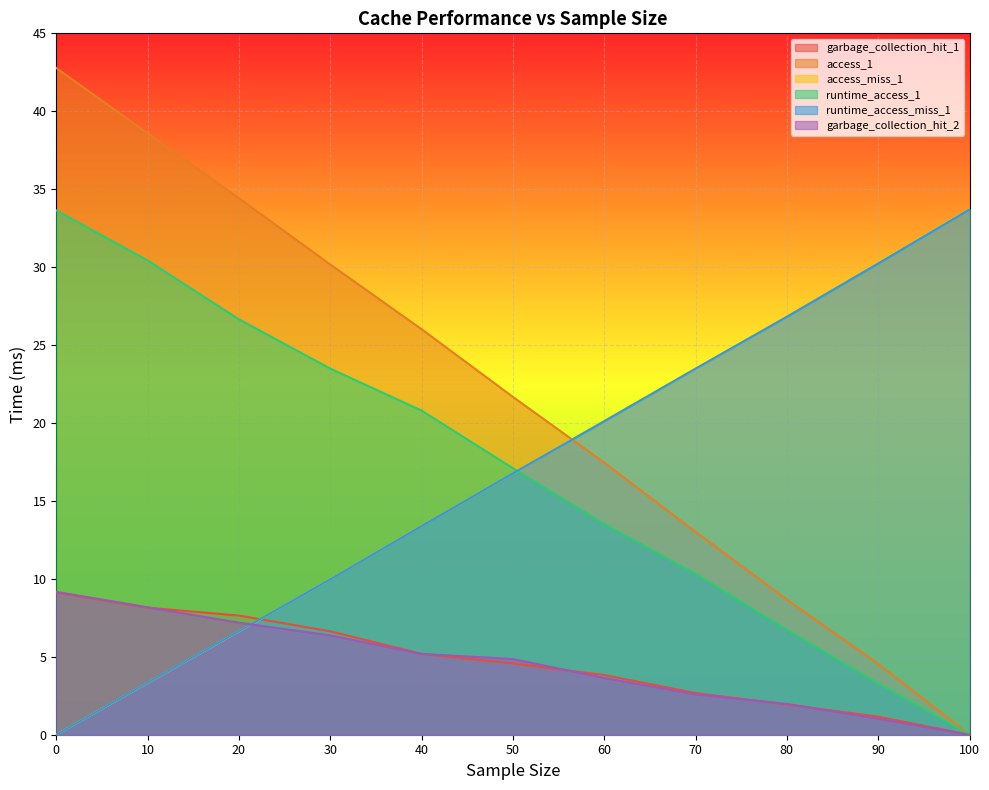

True or false: garbage_collection_hit_2 and runtime_access_1 intersect in this chart.

False